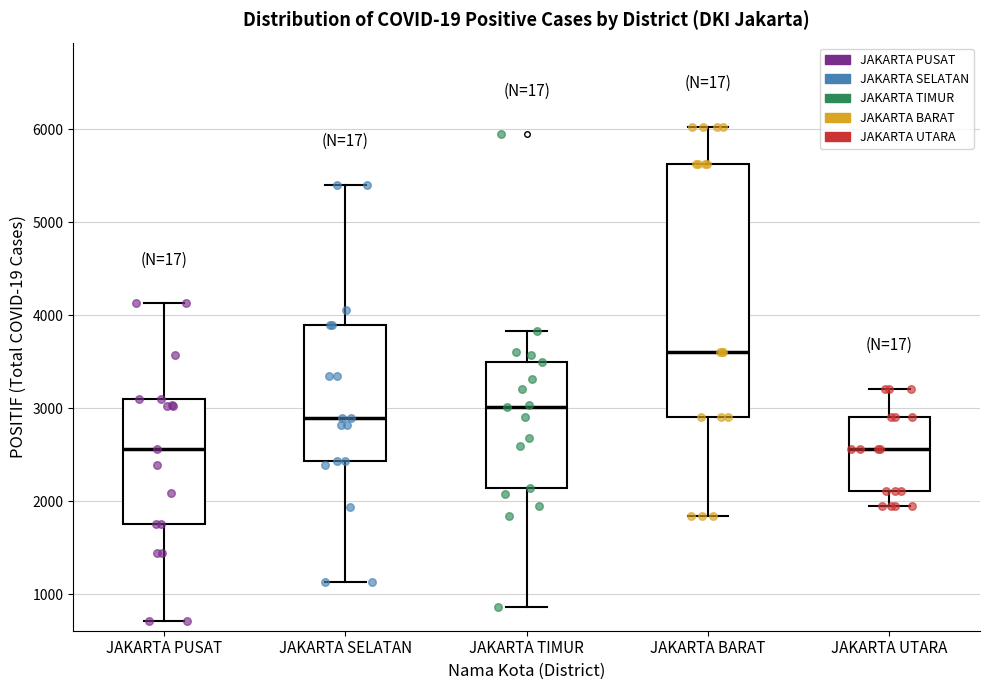

Where does the median line of the box for JAKARTA SELATAN sit on the y-axis? The values are not printed on the chart, so give them approximately, as read against the axis.

2900